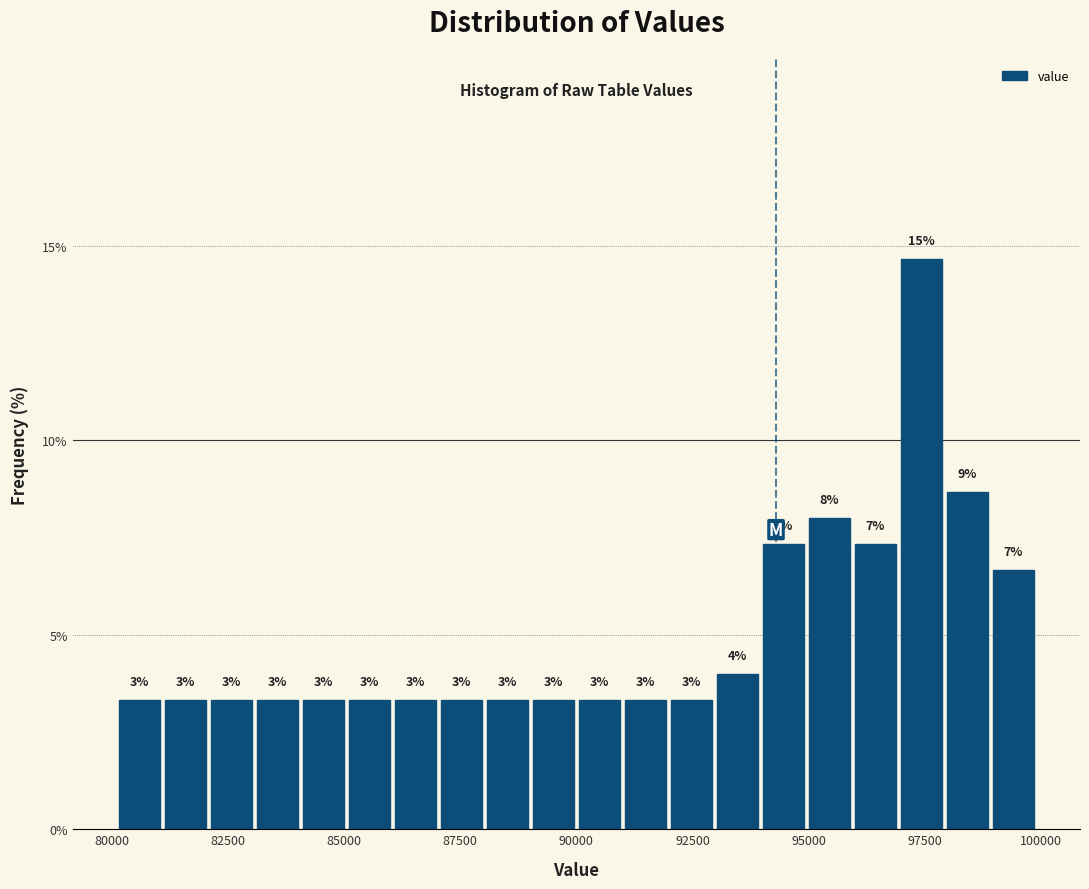

Read against the x-axis, roughly where is the centre of the tallest bar?

97500